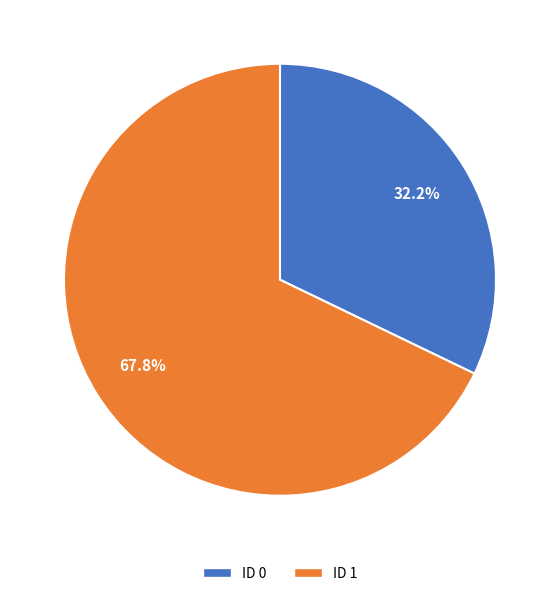

Is it true that ID 1 is 75% of the pie?

False